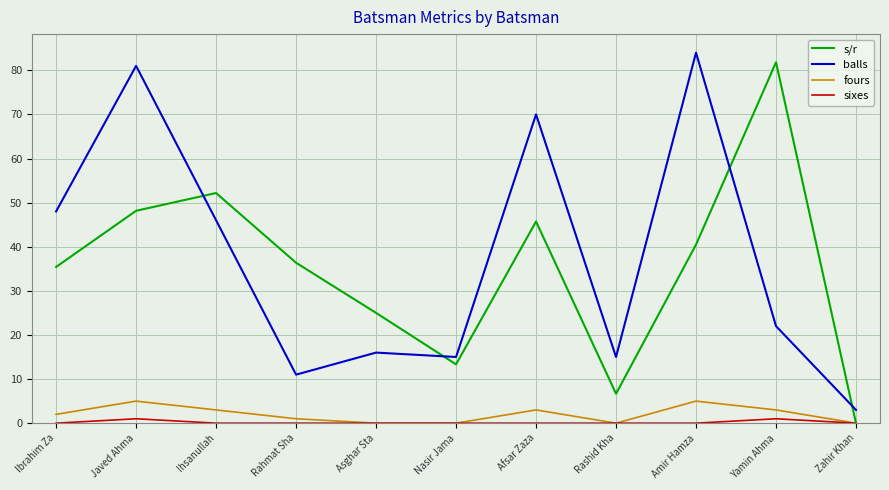

What are all the series names shown in the legend?

s/r, balls, fours, sixes